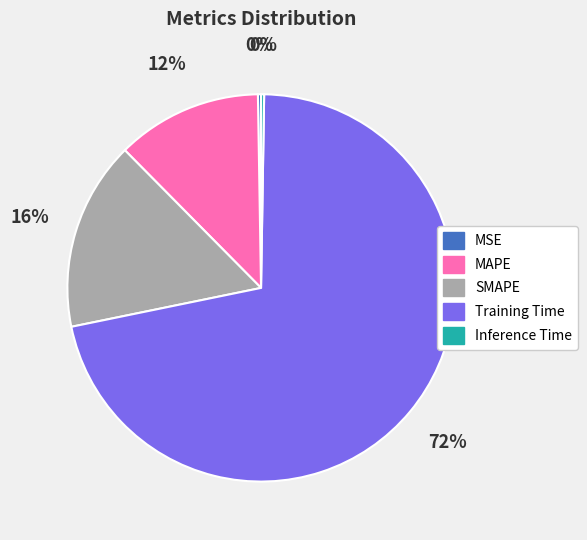

Which category has the biggest portion of the pie?

Training Time